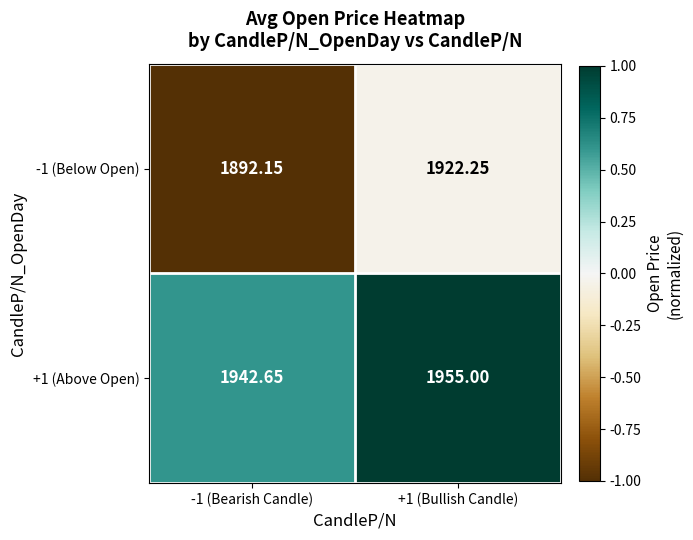

Is the value of -1 (Below Open) at -1 (Bearish Candle) greater than the value of +1 (Above Open) at -1 (Bearish Candle)?

No